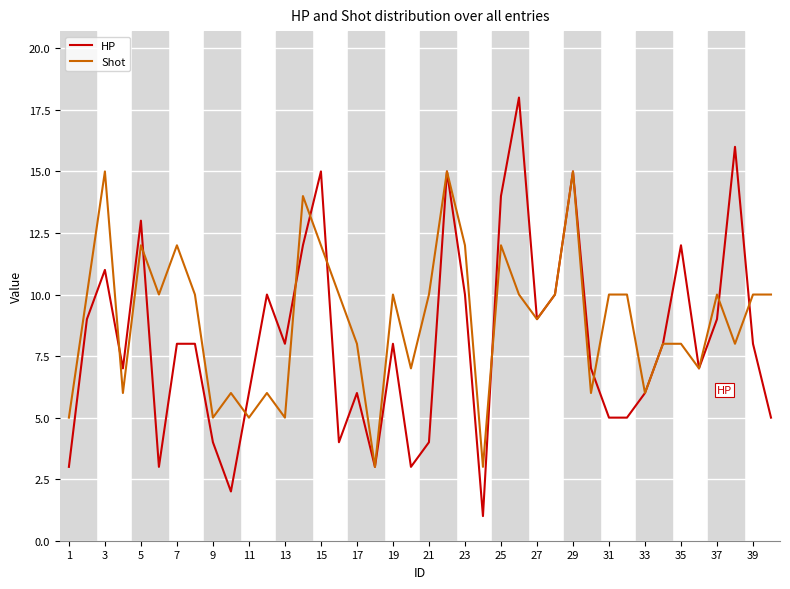

Which series has the largest range (max minus min)?

HP